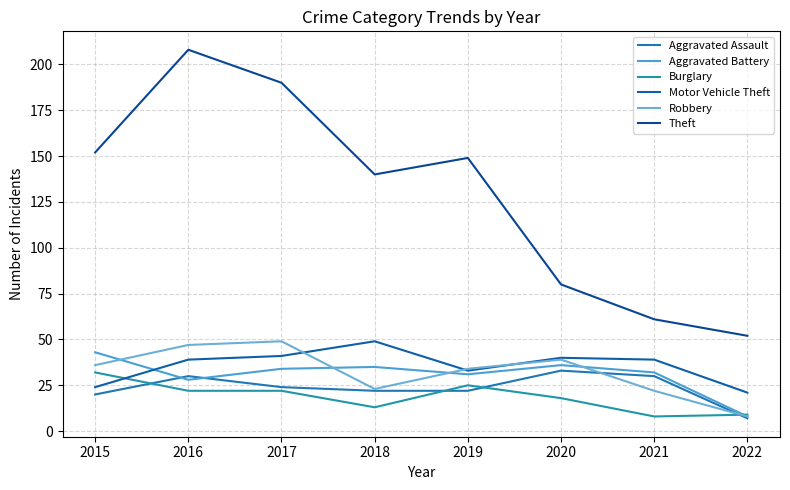

What is the value of the Robbery point at the 3rd from the left?

49